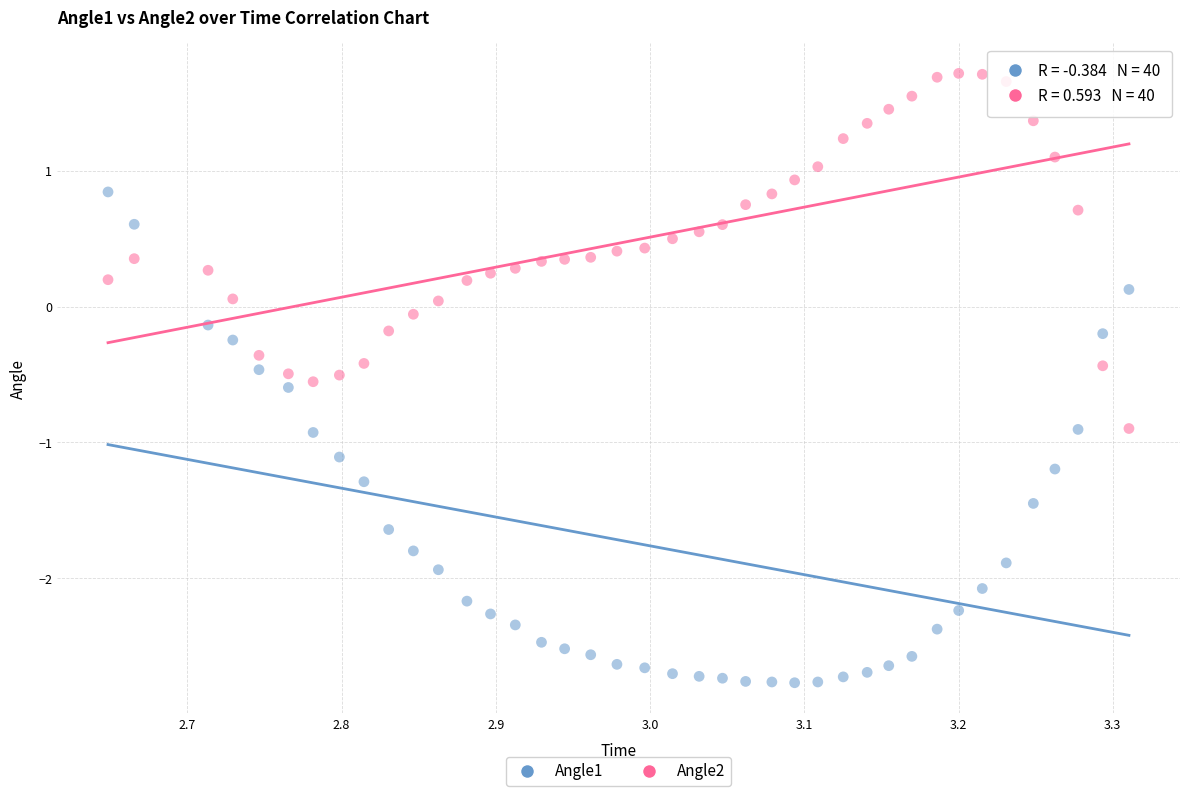

Which series has the largest Y range (max minus min)?

Angle1